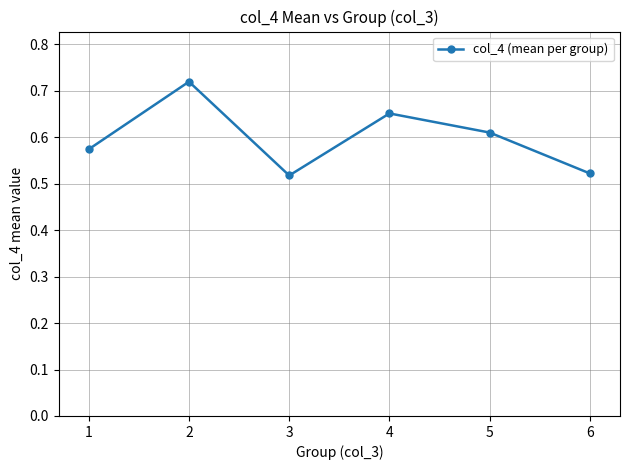

What is the sum of all values?

3.6